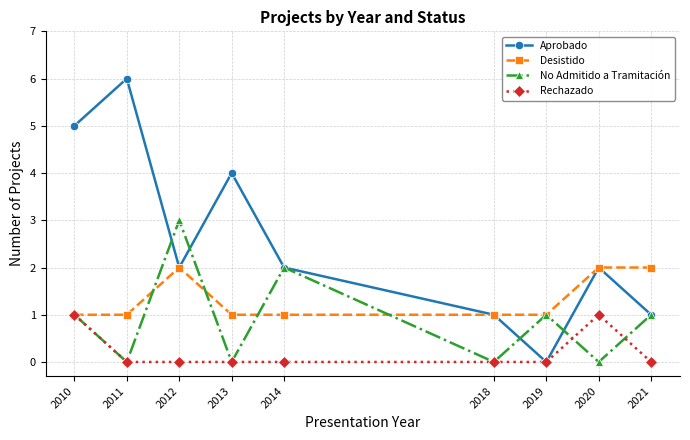

Reading right to left, extract all data points from this chart.

Aprobado: 2021=1	2020=2	2019=0	2018=1	2014=2	2013=4	2012=2	2011=6	2010=5
Desistido: 2021=2	2020=2	2019=1	2018=1	2014=1	2013=1	2012=2	2011=1	2010=1
No Admitido a Tramitación: 2021=1	2020=0	2019=1	2018=0	2014=2	2013=0	2012=3	2011=0	2010=1
Rechazado: 2021=0	2020=1	2019=0	2018=0	2014=0	2013=0	2012=0	2011=0	2010=1